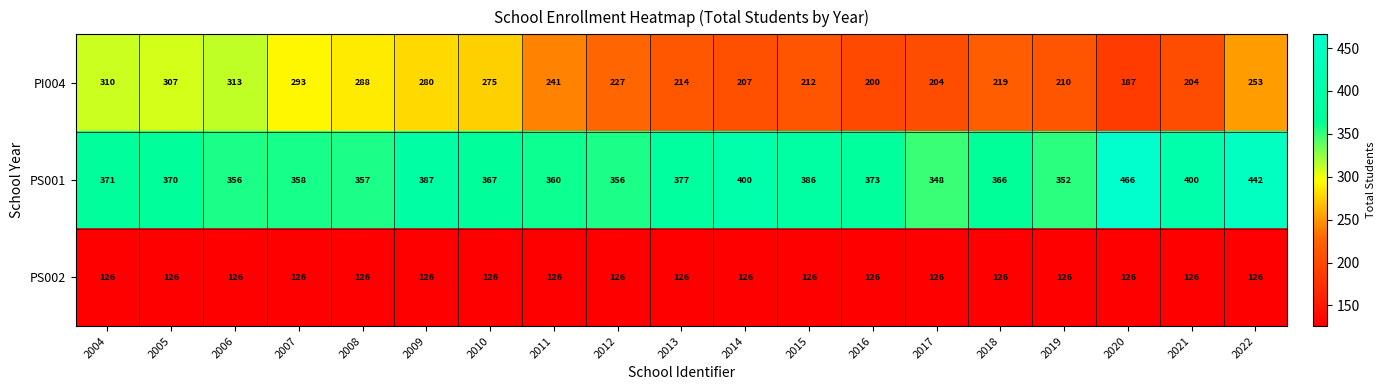

Rank the series at 2011 from lowest to highest value.

PS002, PI004, PS001